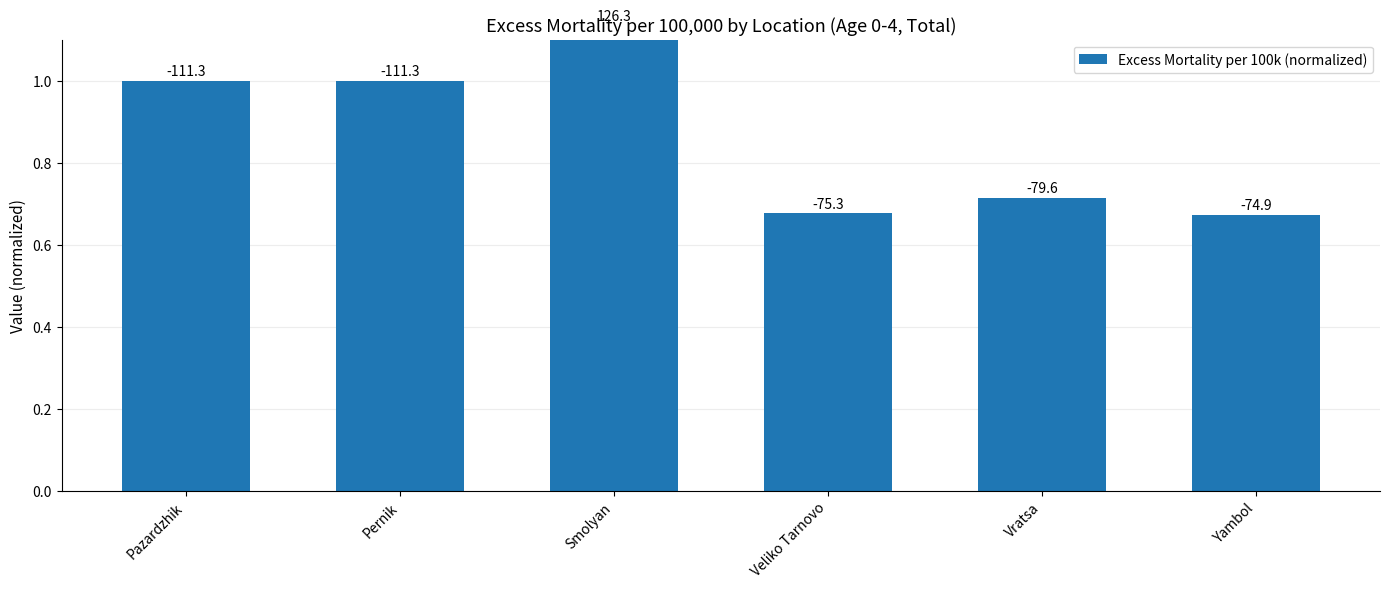

Which has a higher value, Vratsa or Veliko Tarnovo?

Vratsa